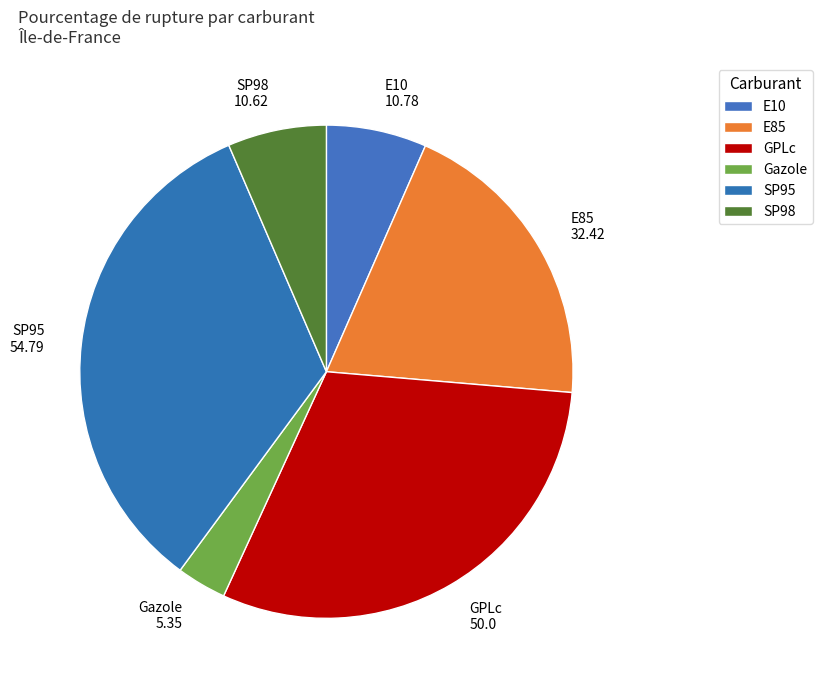

What percentage is the SP98 slice, to the nearest percent?

6%